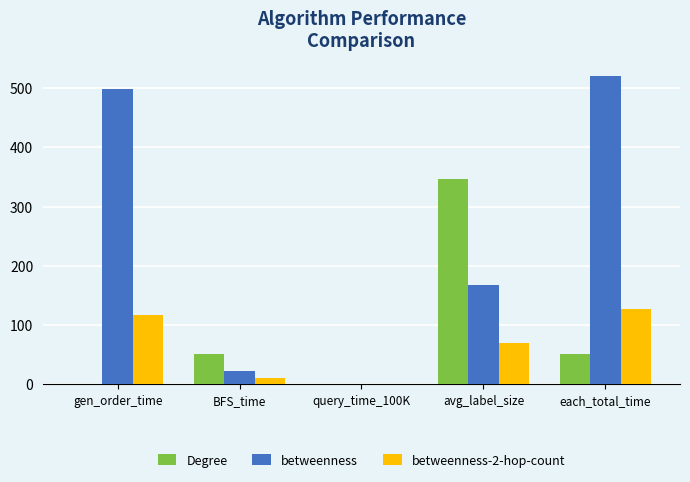

At which label does Degree reach its peak?

avg_label_size